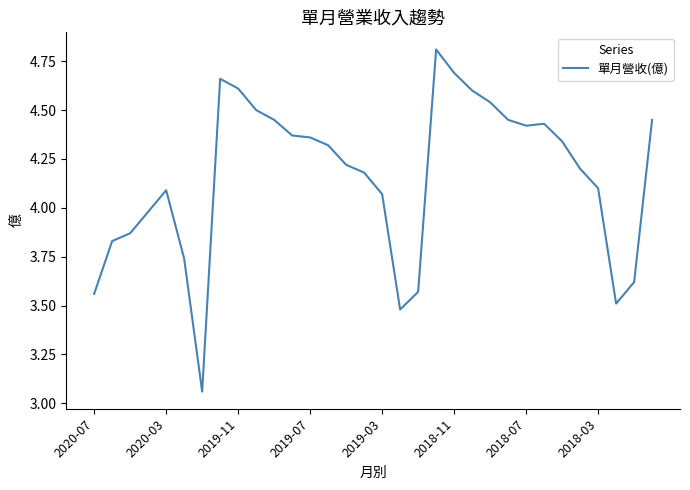

Where is the first local maximum?

2020-03